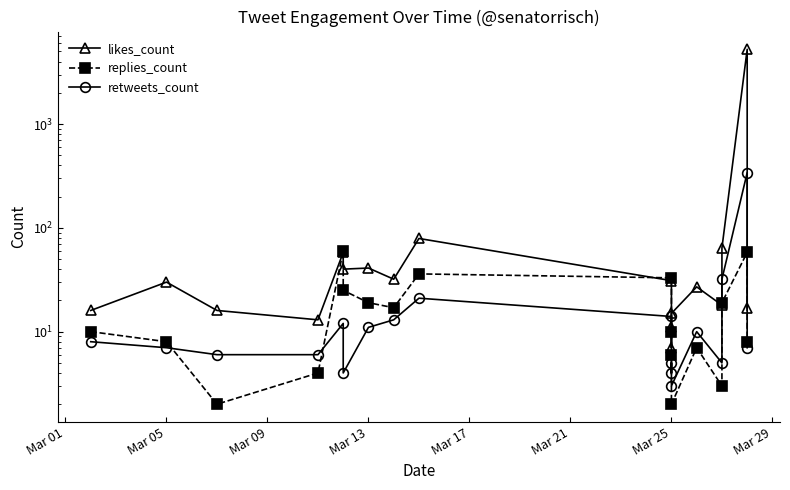

What is the difference between the maximum and minimum values in the retweets_count series?

337